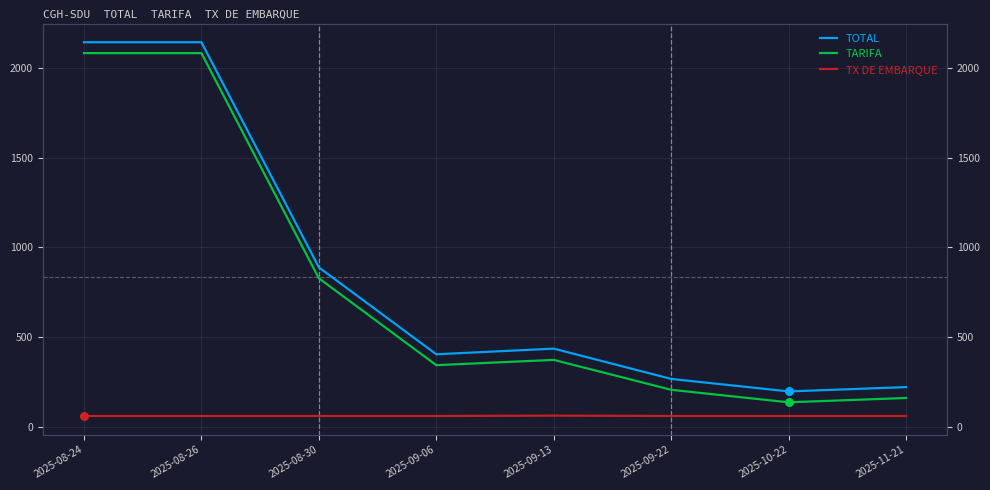

At which category is the sum across all series the highest?

2025-08-24